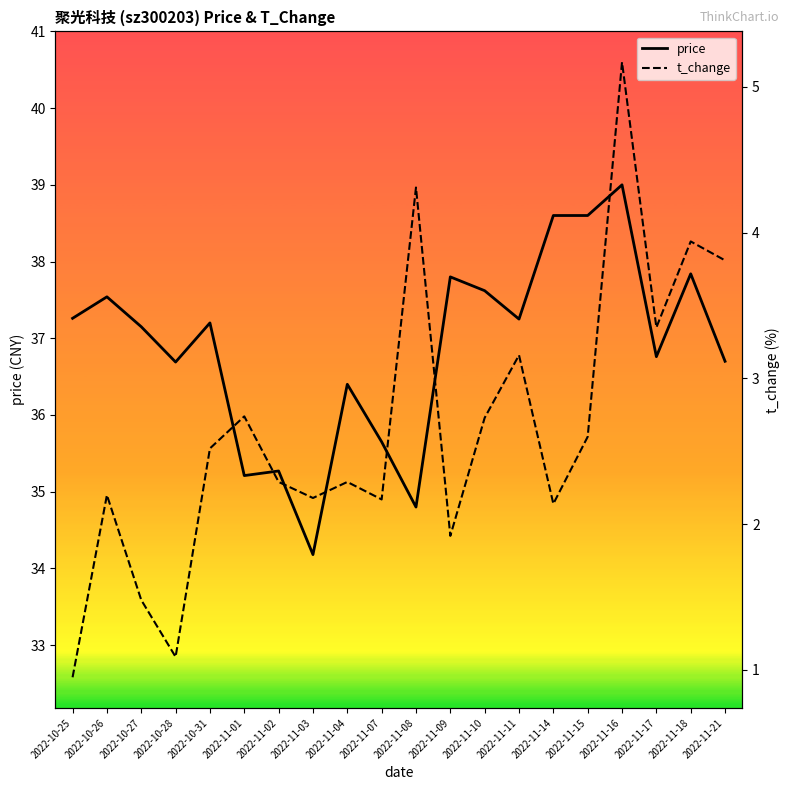

Which series changed the most between 2022-10-28 and 2022-11-21?

t_change